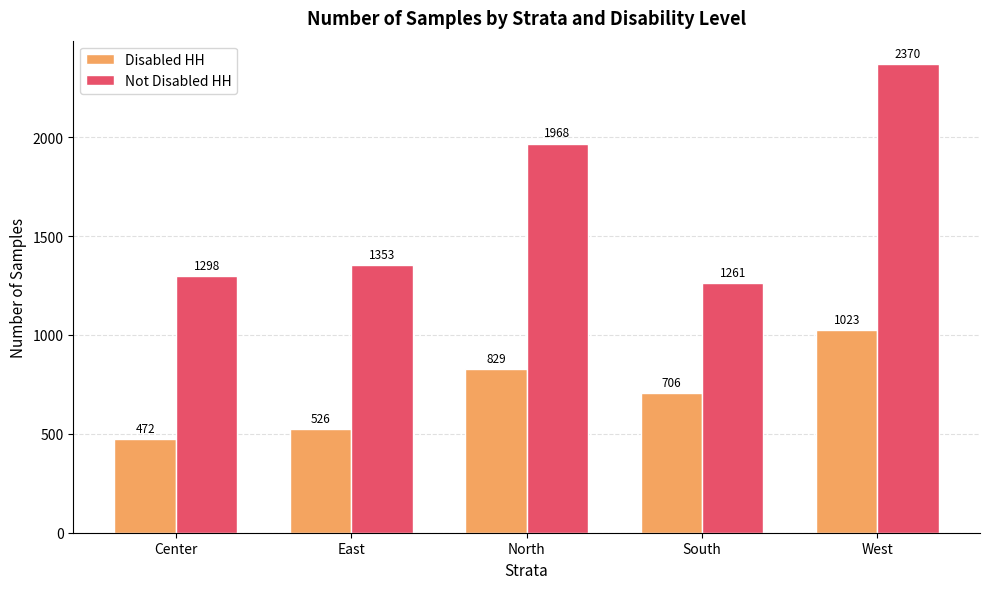

Reading right to left, transcribe all the data shown in this chart.

Disabled HH: 1023	706	829	526	472
Not Disabled HH: 2370	1261	1968	1353	1298